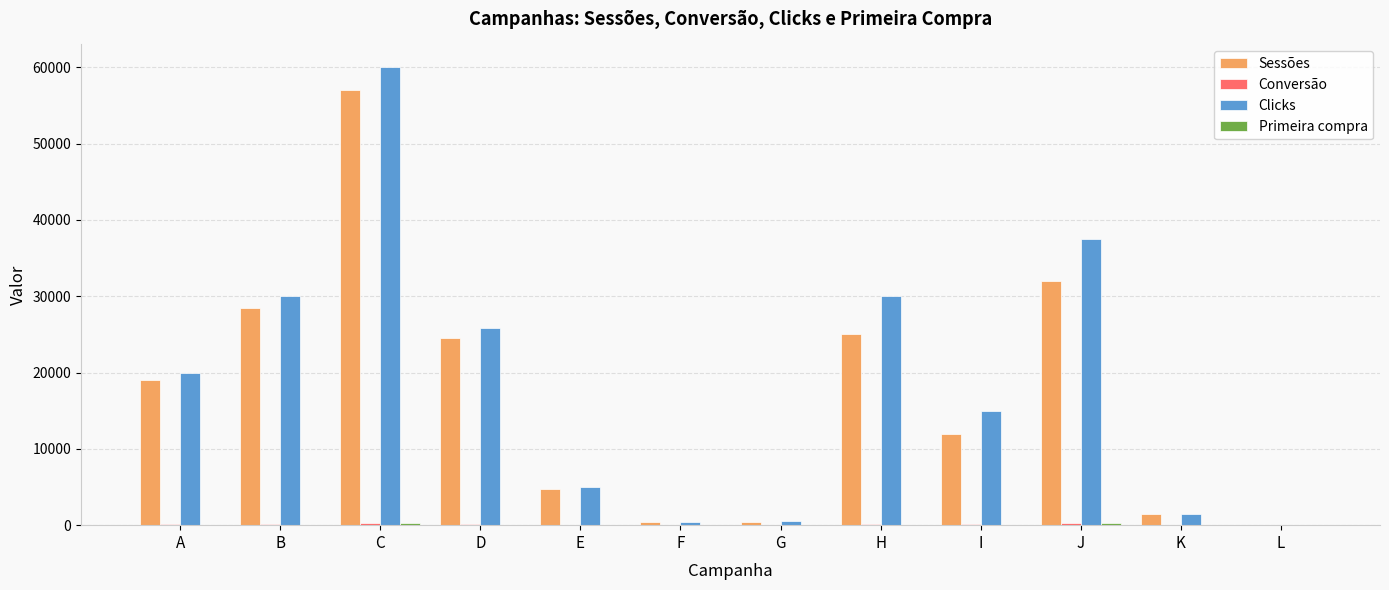

Is the value of Sessões at H greater than the value of Clicks at F?

Yes